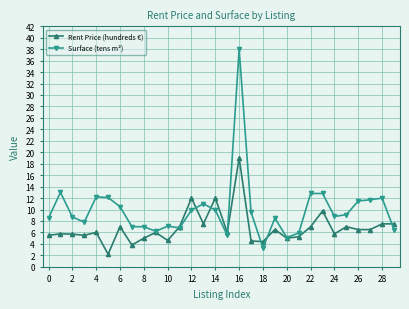

True or false: Rent Price (hundreds €) has more than 1 points higher than both neighbors.

True